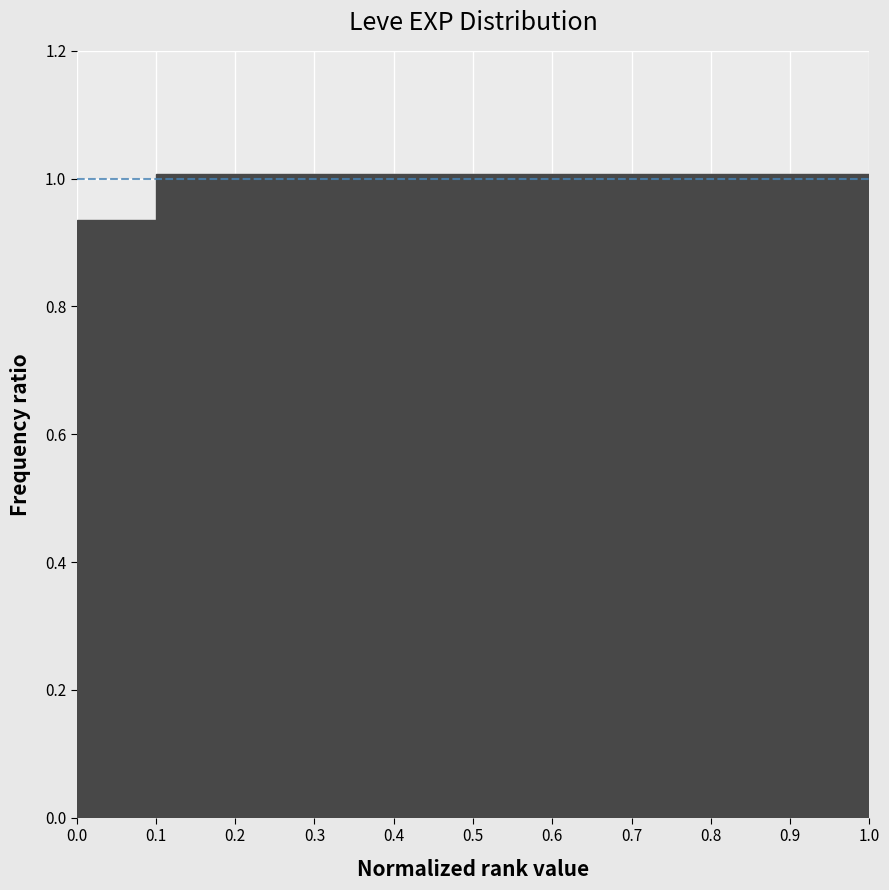

Reading left to right, transcribe this chart: for each bar, give the range it covers on the x-axis and its height. The values are not printed on the chart, so give them approximately, as read against the axis.

0.0 to 0.1: 0.94
0.1 to 0.2: 1.00
0.2 to 0.3: 1.00
0.3 to 0.4: 1.00
0.4 to 0.5: 1.00
0.5 to 0.6: 1.00
0.6 to 0.7: 1.00
0.7 to 0.8: 1.00
0.8 to 0.9: 1.00
0.9 to 1.0: 1.00